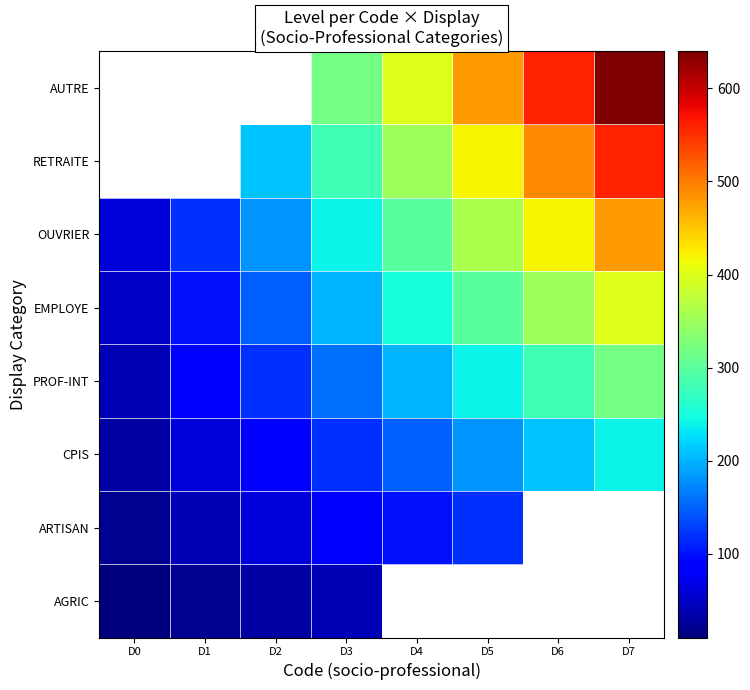

What is the maximum value shown in the chart?

640.0